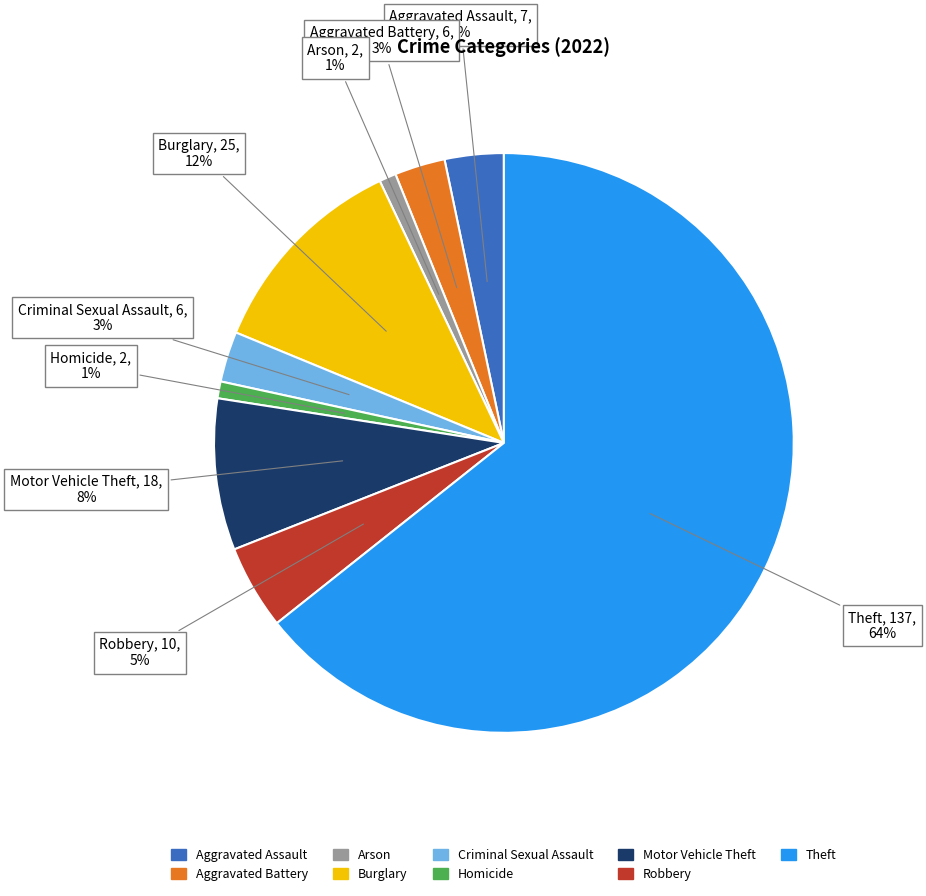

Which category has the biggest portion of the pie?

Theft